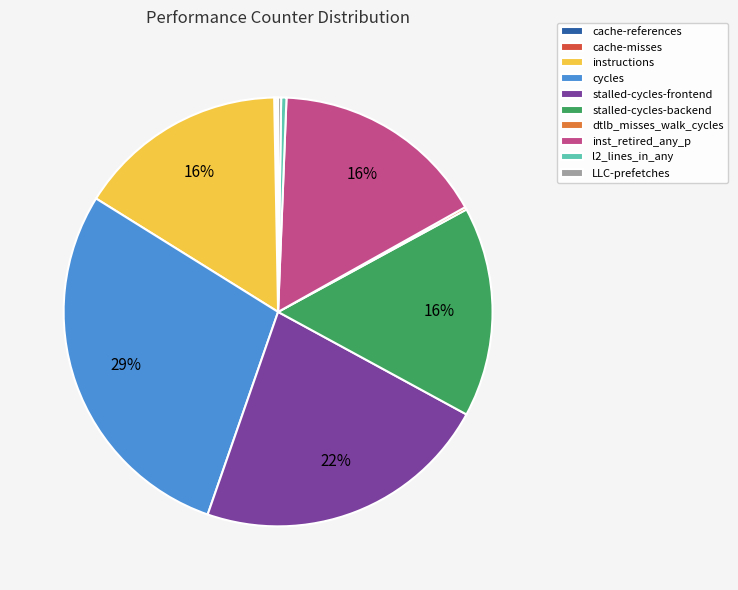

Is inst_retired_any_p the majority of the pie?

No